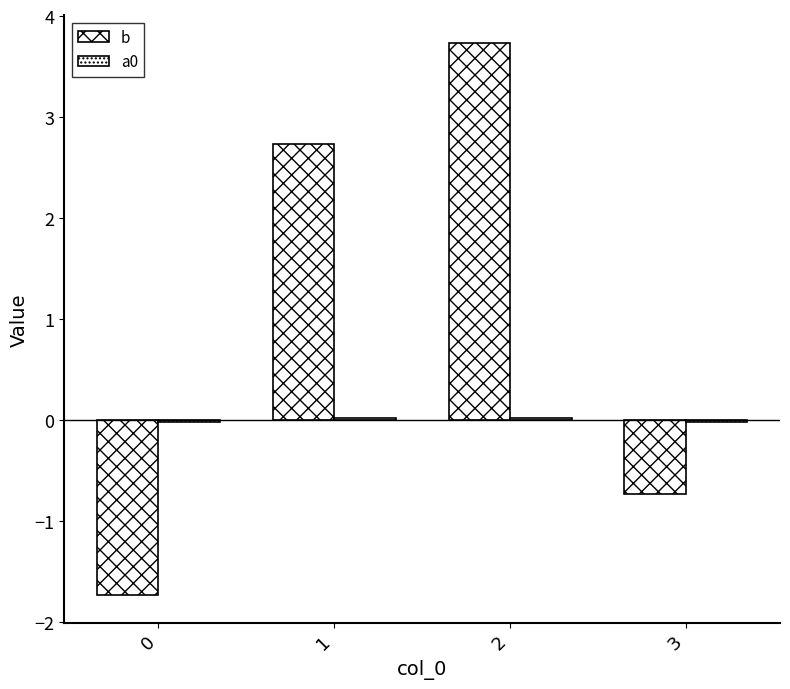

Reading left to right, list all the values displayed in this chart.

b: -1.7	2.7	3.7	-0.7
a0: -0.0	0.0	0.0	-0.0